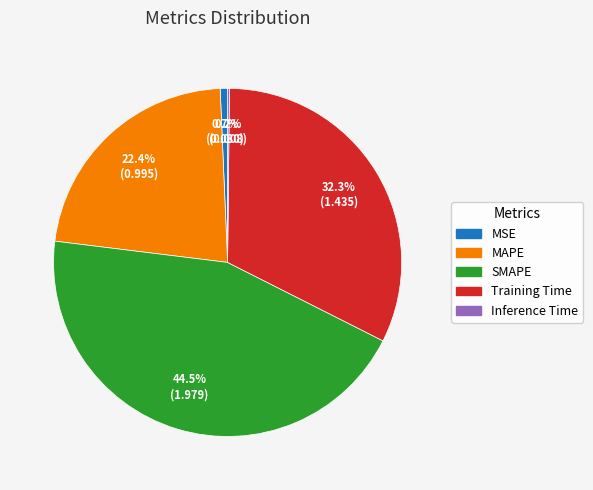

What portion of the pie excludes MSE?

99.3%